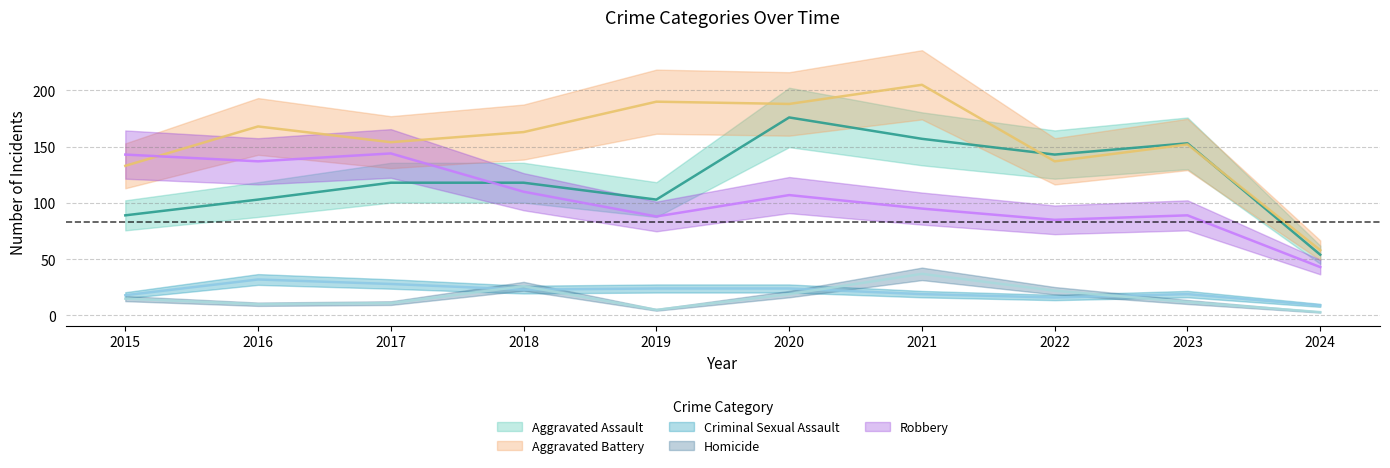

The value of Robbery at 2018 is 110. True or false?

True